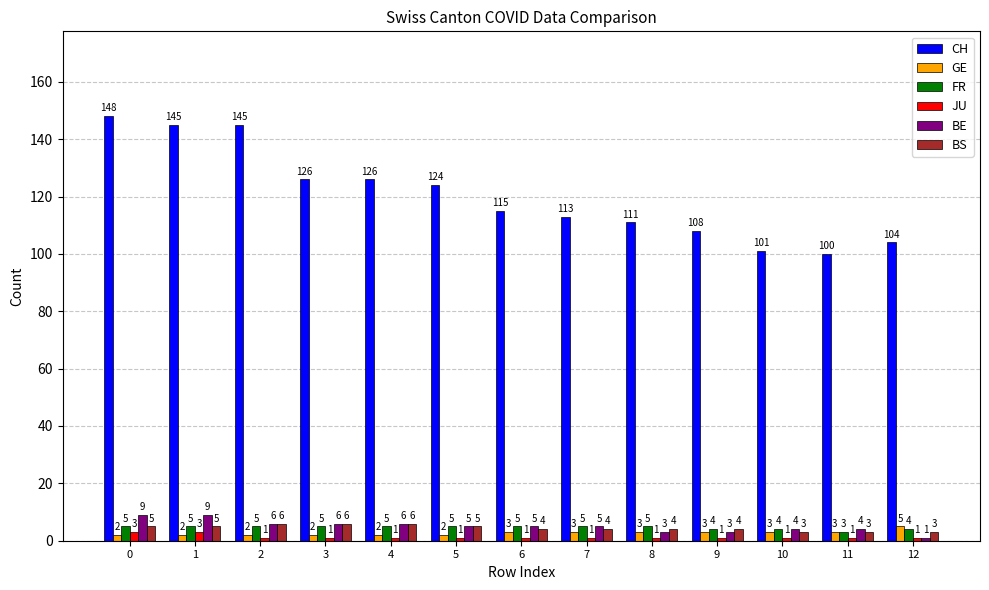

What is the difference between the maximum and minimum values in the GE series?

3